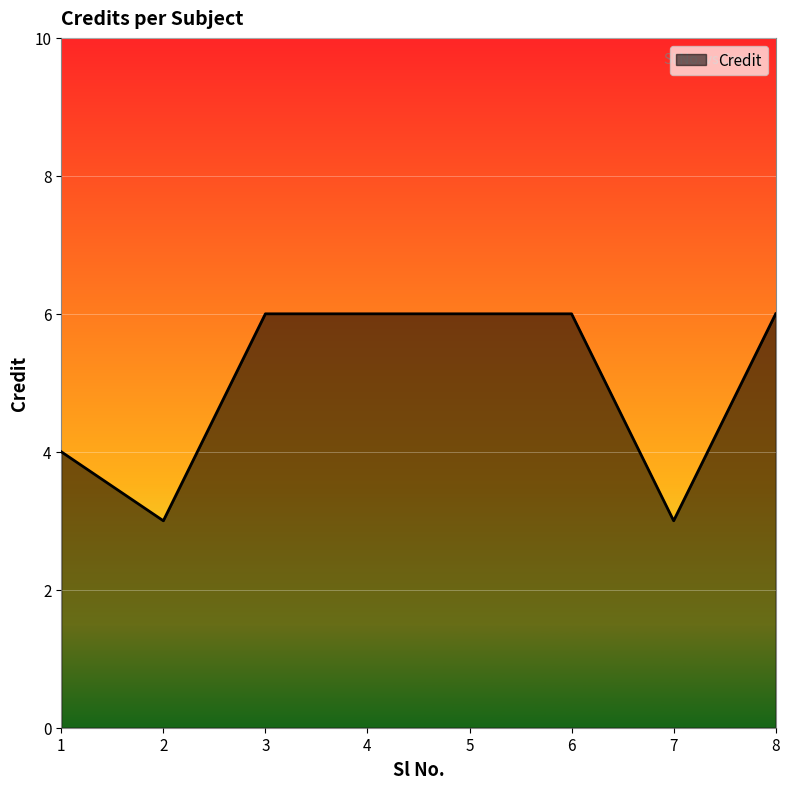

Reading right to left, transcribe all the data shown in this chart.

6	3	6	6	6	6	3	4